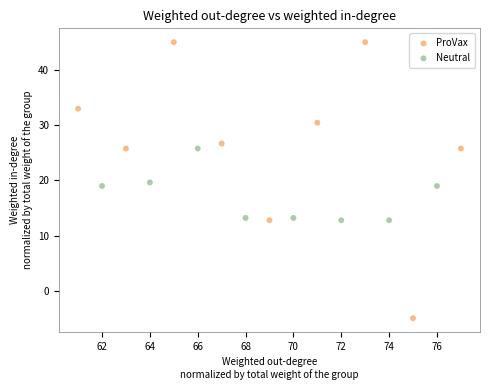

Which series contains the lowest Y value?

ProVax